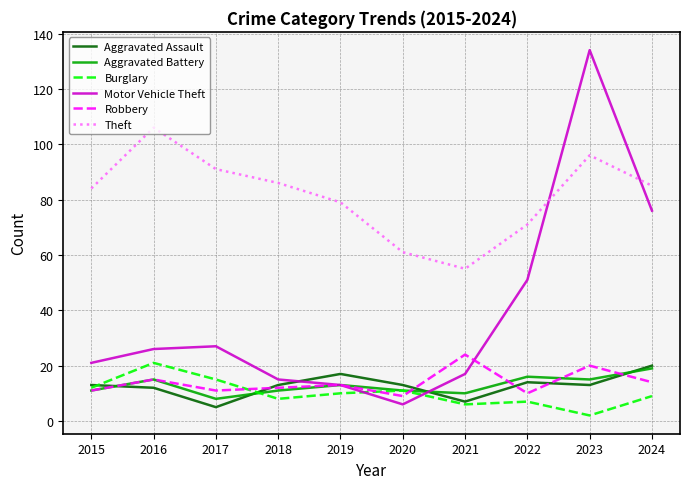

What is the highest value of the Motor Vehicle Theft series?

134